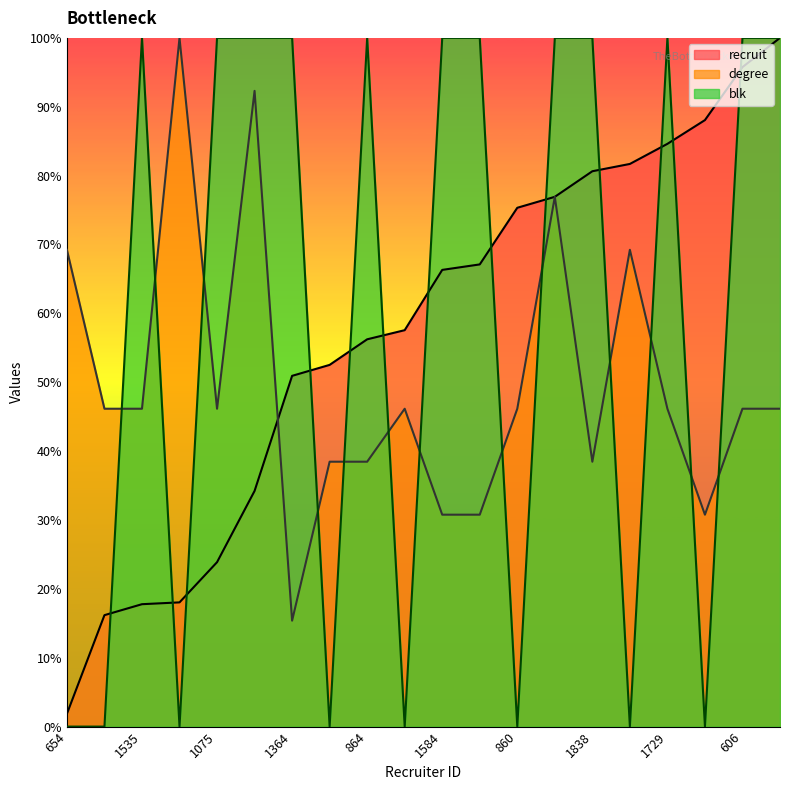

What is the label of the 4th point from the right?

1729